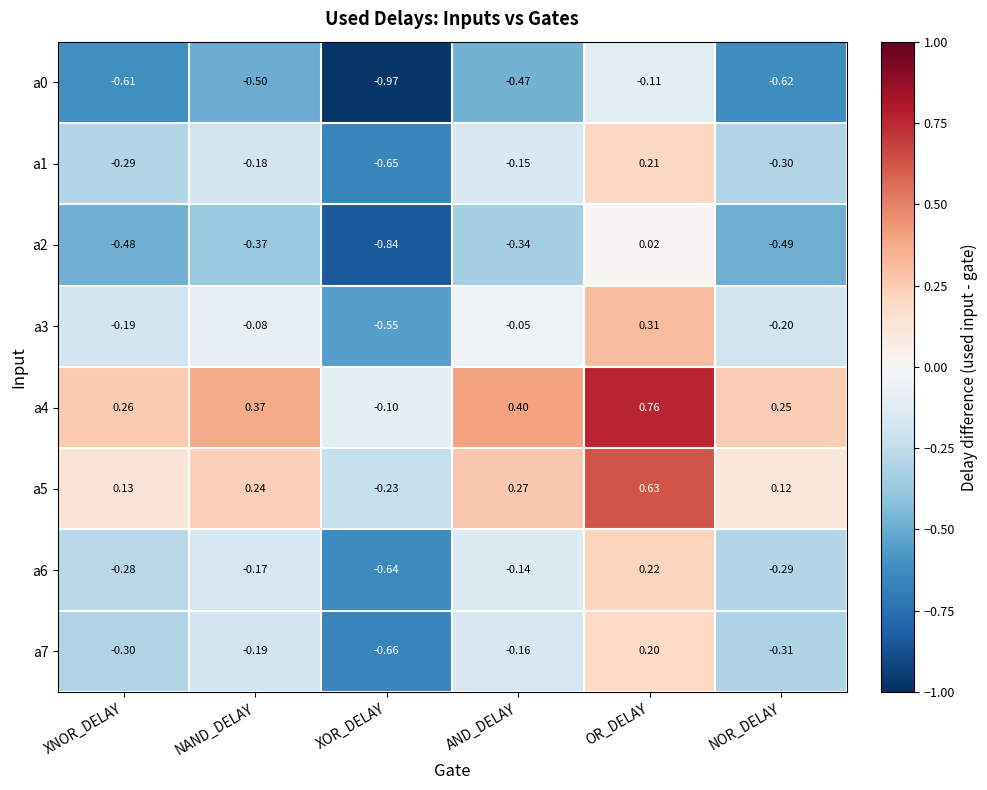

Where does the a5 series first go above 0?

XNOR_DELAY